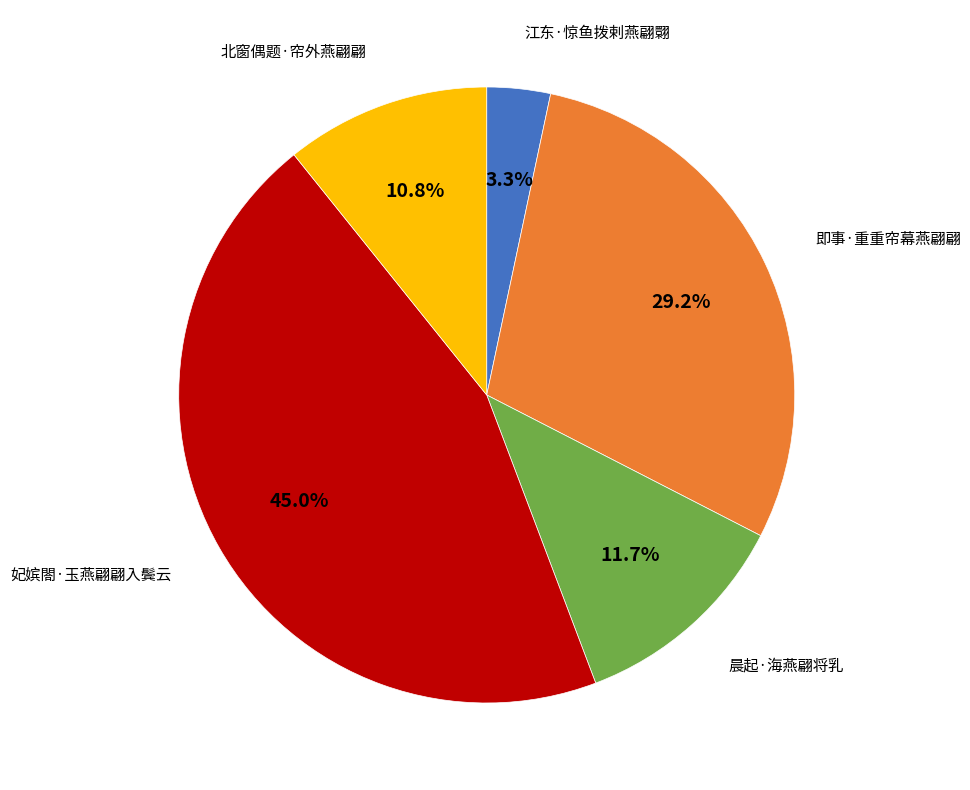

Is there a majority slice in this chart?

No